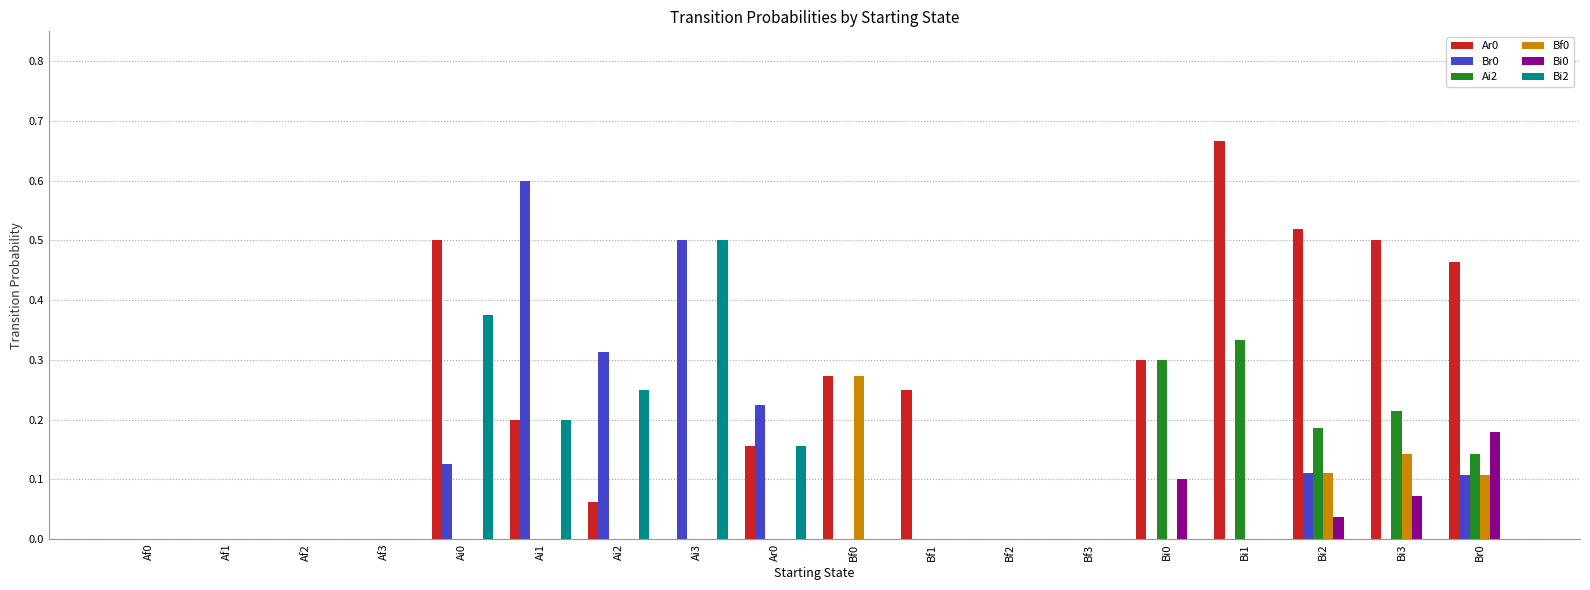

The value of Ai2 at Br0 is 0.1. True or false?

True